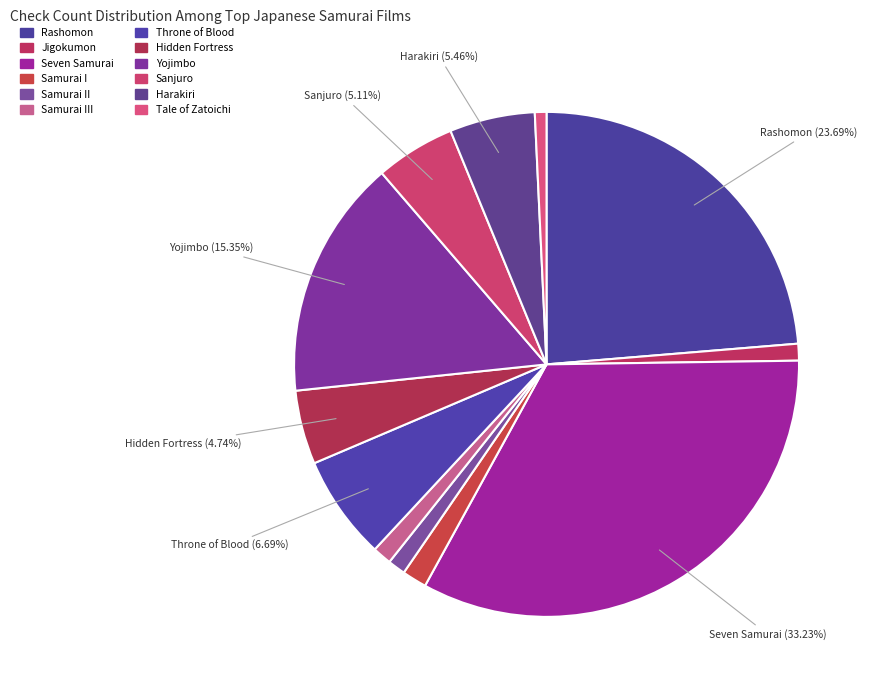

Is it true that Seven Samurai is 41% of the pie?

False